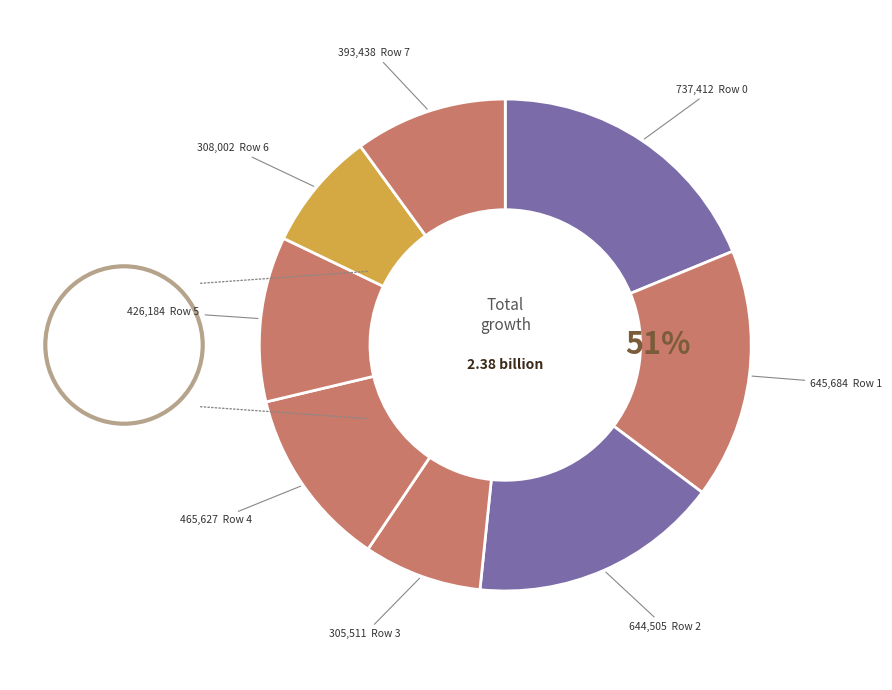

What percentage is NOT represented by Row 1?

83.6%